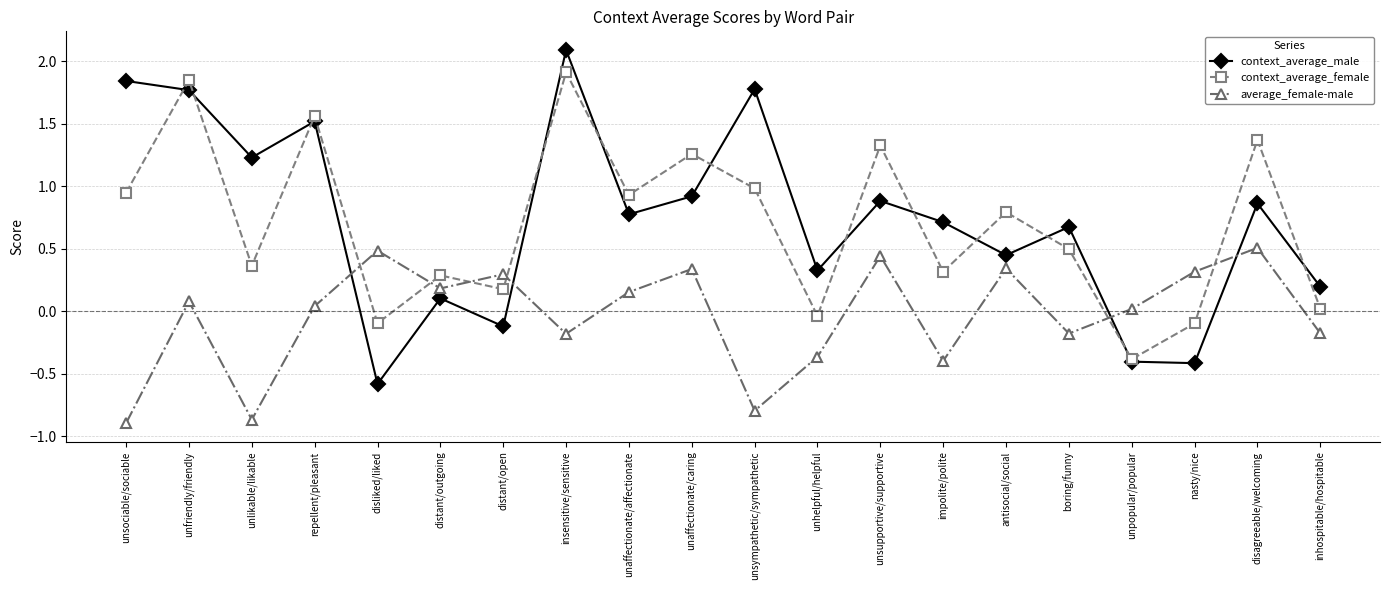

What are all the series names shown in the legend?

context_average_male, context_average_female, average_female-male